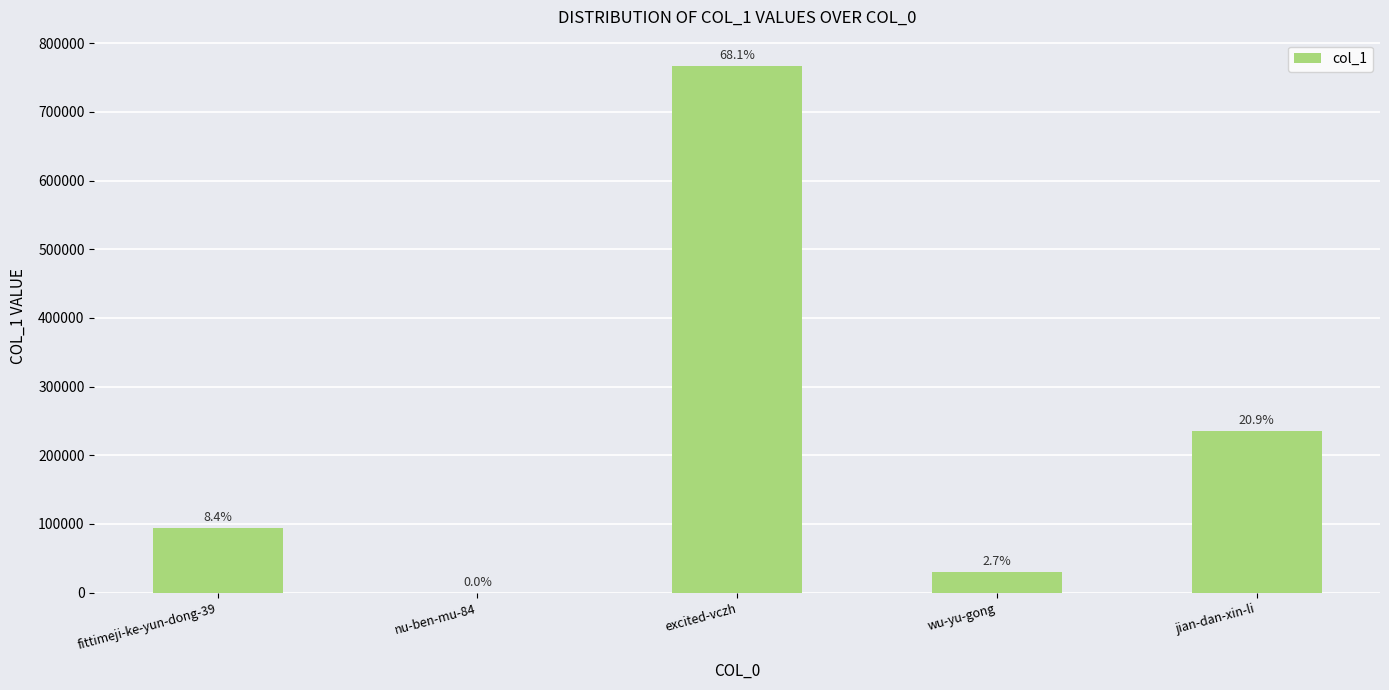

Reading left to right, extract all data points from this chart.

94170	2	766667	30135	235575